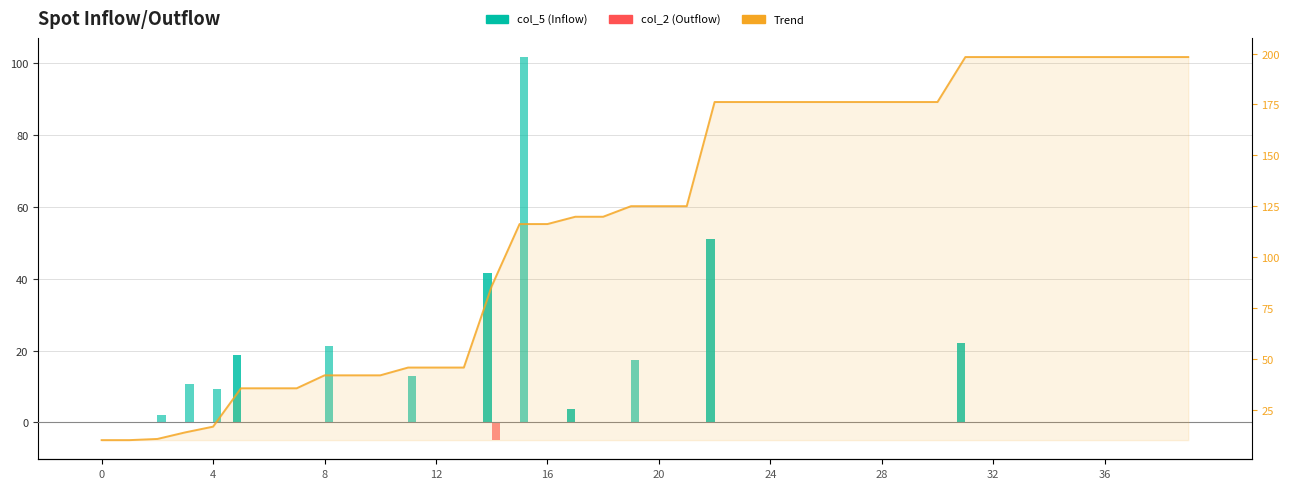

The value at 10 is 41.9. True or false?

True